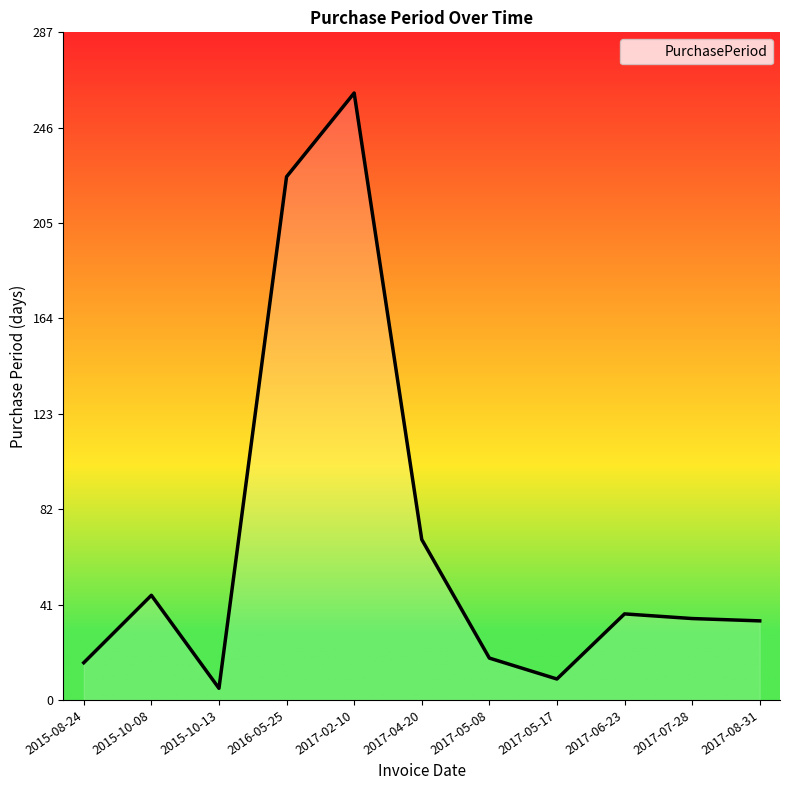

What is the ratio of the value at 2017-04-20 to the value at 2017-05-17?

7.7